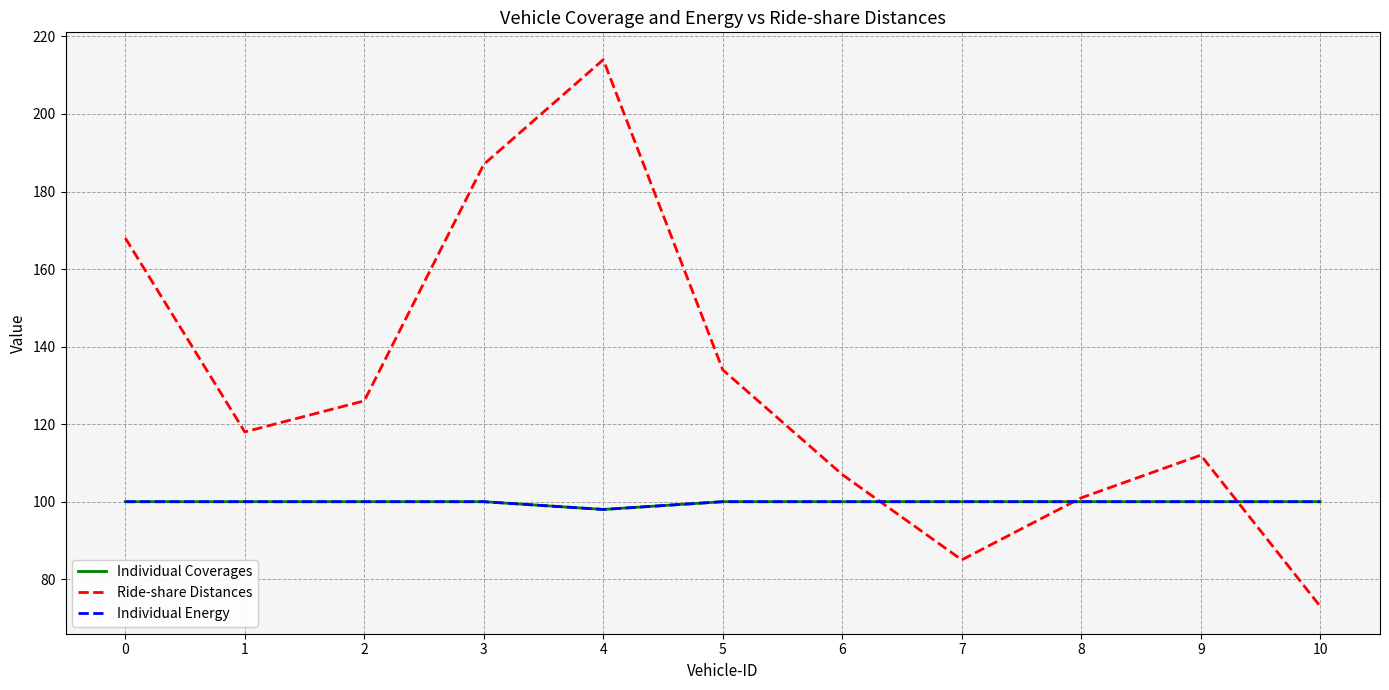

Is this an area chart (filled region under the line)?

No